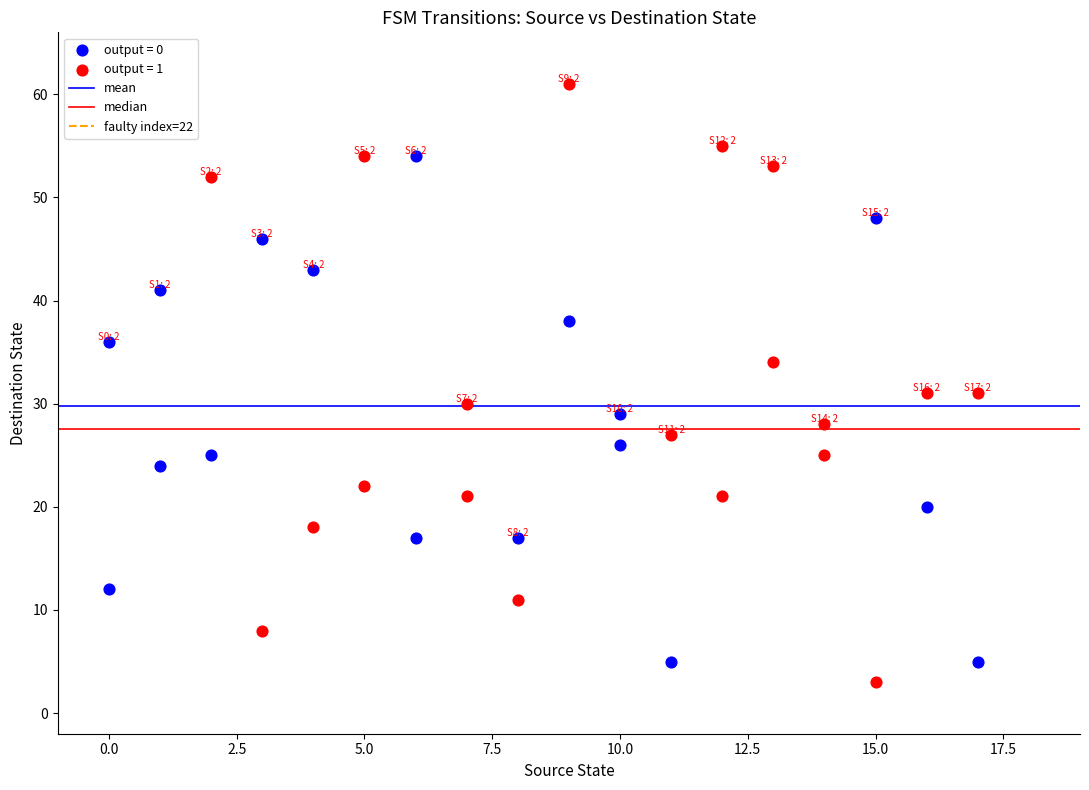

Which series reaches the maximum Y coordinate?

output = 1